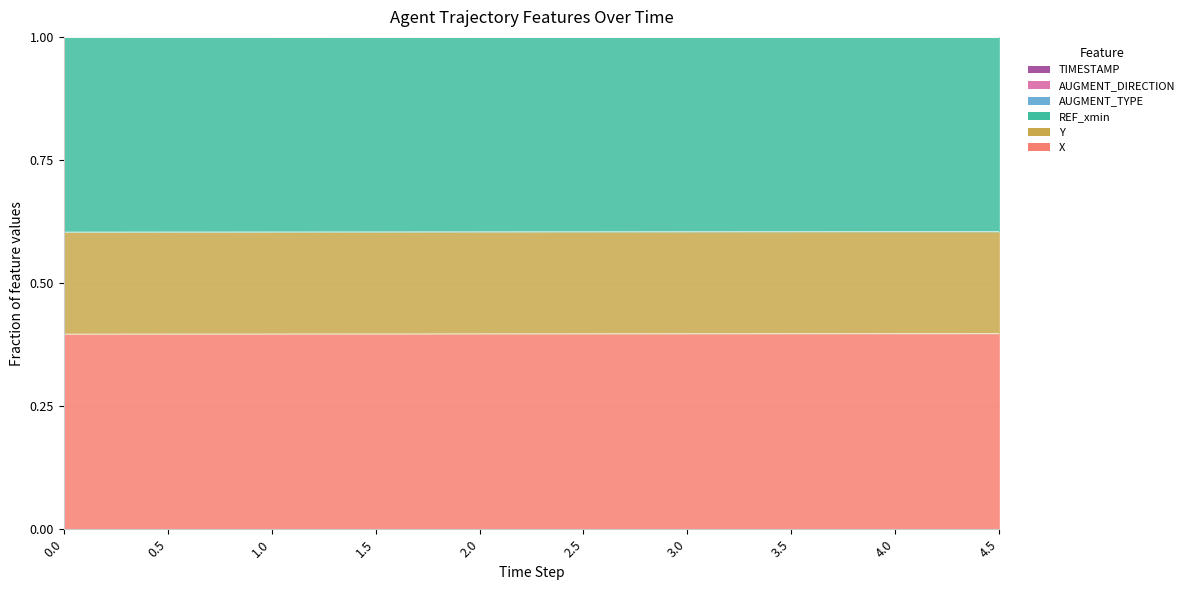

Is it true that TIMESTAMP equals 0.4 at 0.5?

False